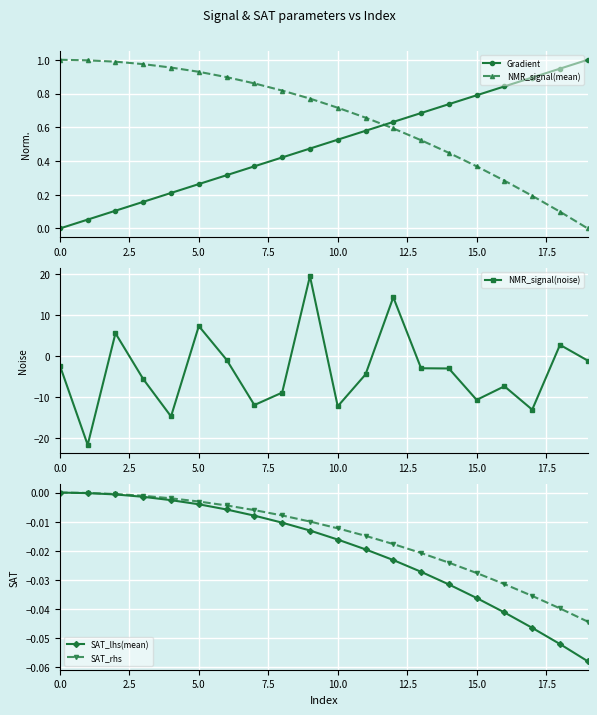

What is the difference between the highest and lowest values at 16?

8.2